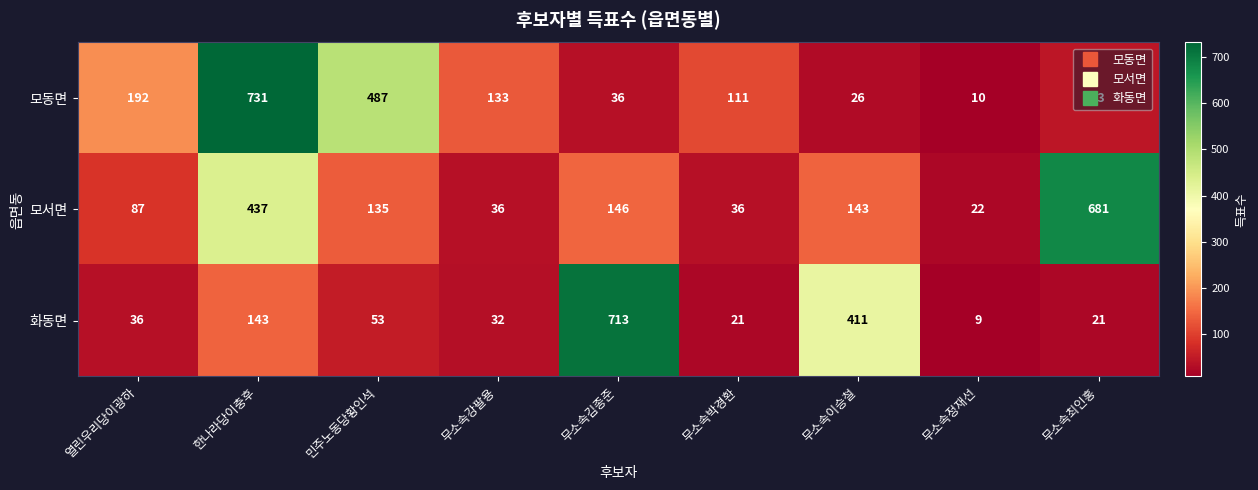

What is the difference between the second highest and second lowest values in the 모동면 series?

461